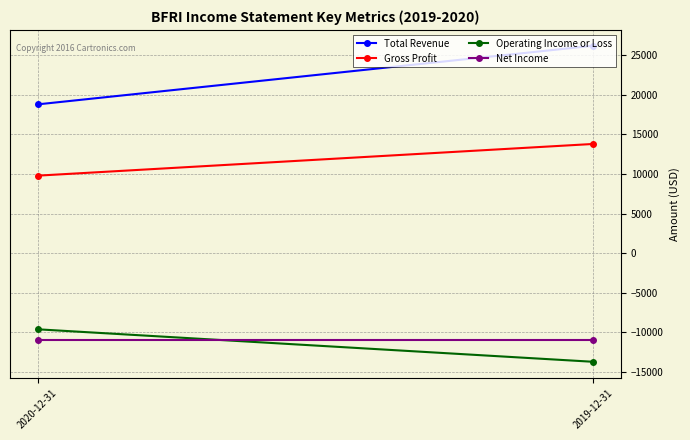

At 2019-12-31, list the series in order from smallest to largest.

Operating Income or Loss, Net Income, Gross Profit, Total Revenue